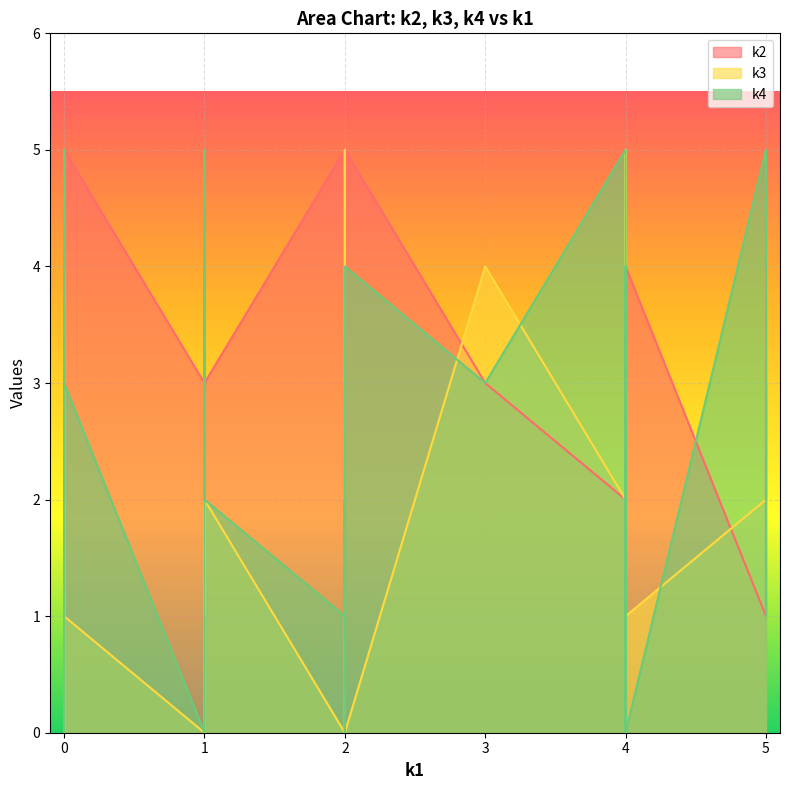

What is the difference between the maximum and minimum values in the k3 series?

5